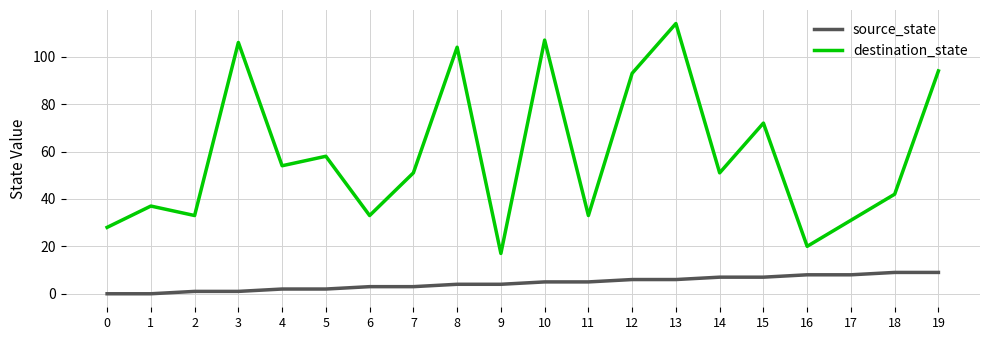

The value of destination_state at 19 is 27. True or false?

False